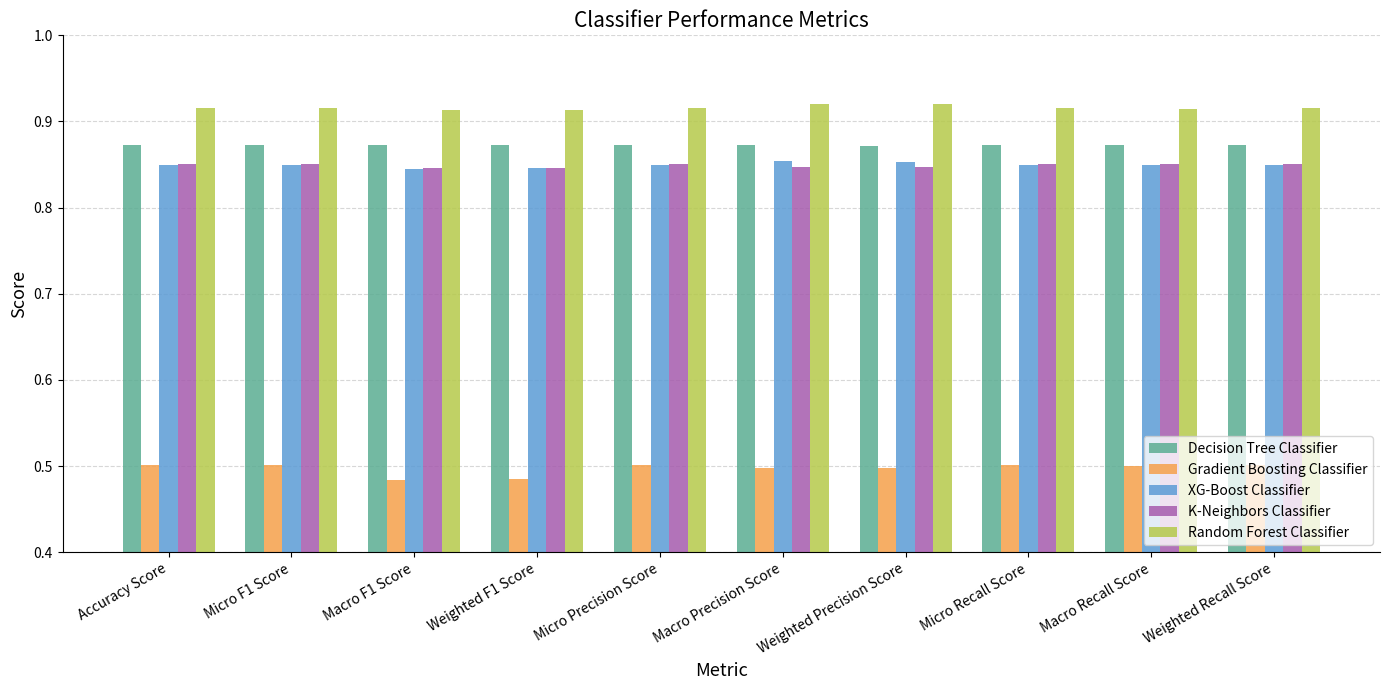

How many Decision Tree Classifier values are between 0 and 1?

10